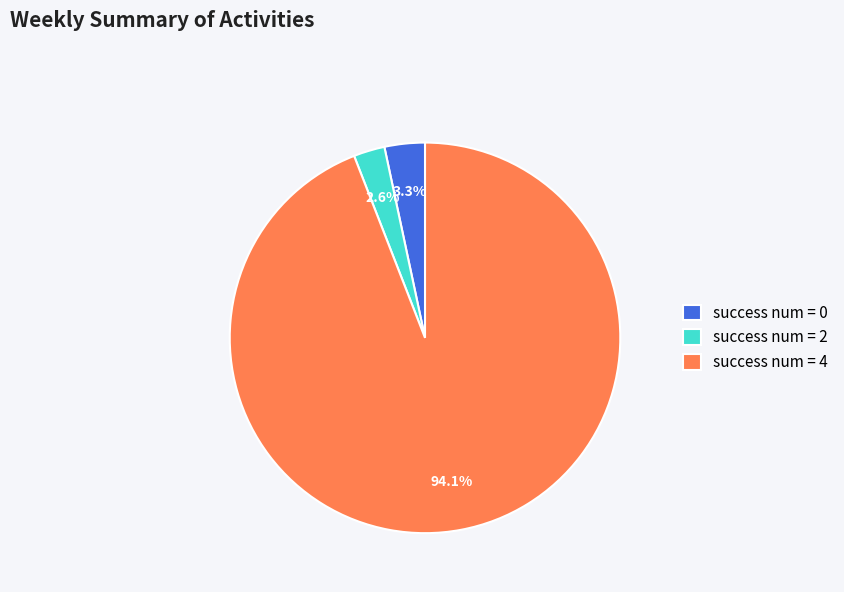

Rank the categories by value from highest to lowest.

success num = 4, success num = 0, success num = 2